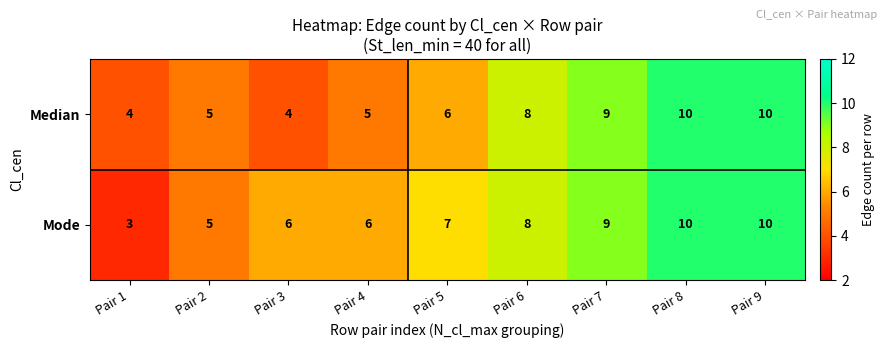

The value of Median at Pair 2 is 3. True or false?

False